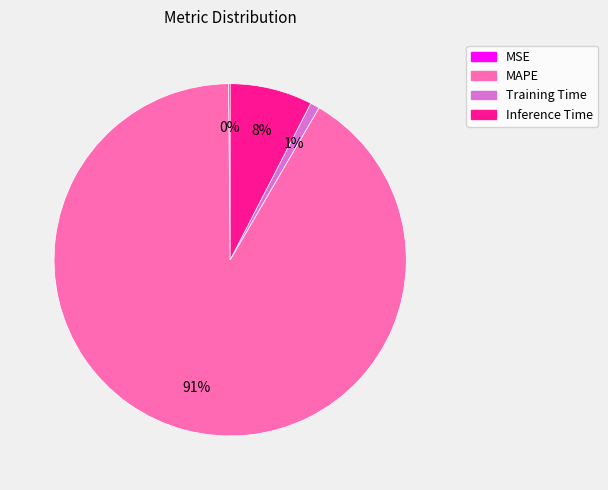

Is there any slice that represents more than half of the pie?

Yes